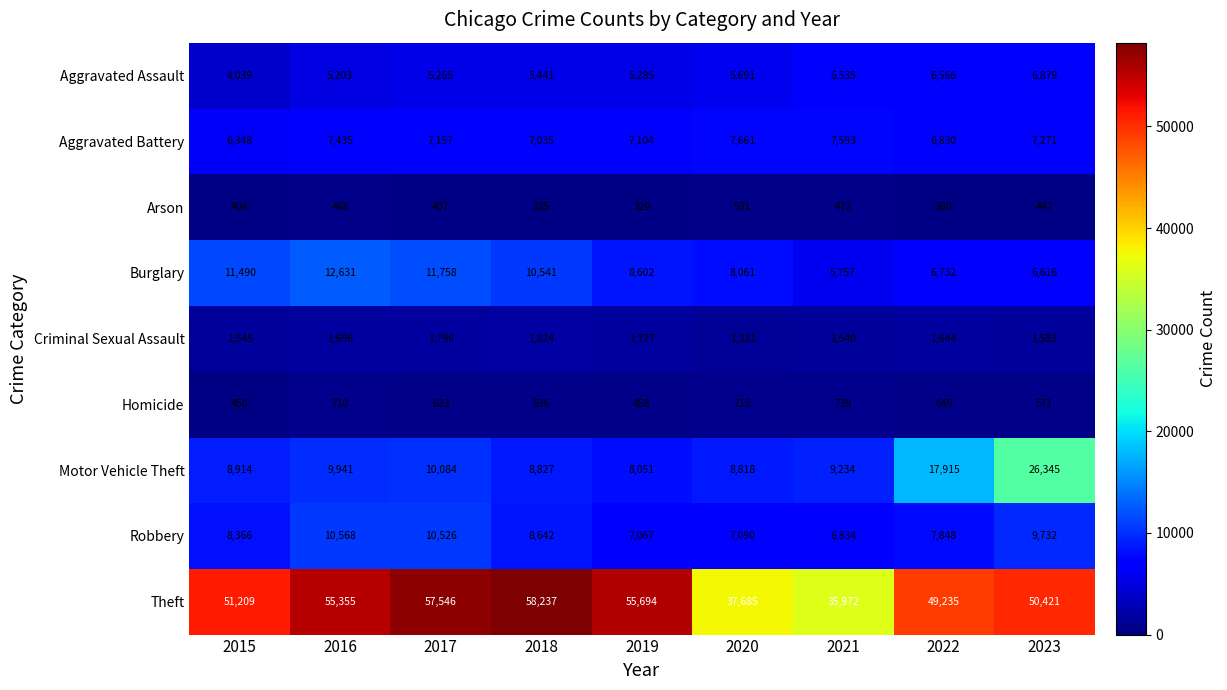

What is the difference between the Aggravated Battery values at 2022 and 2016?

605